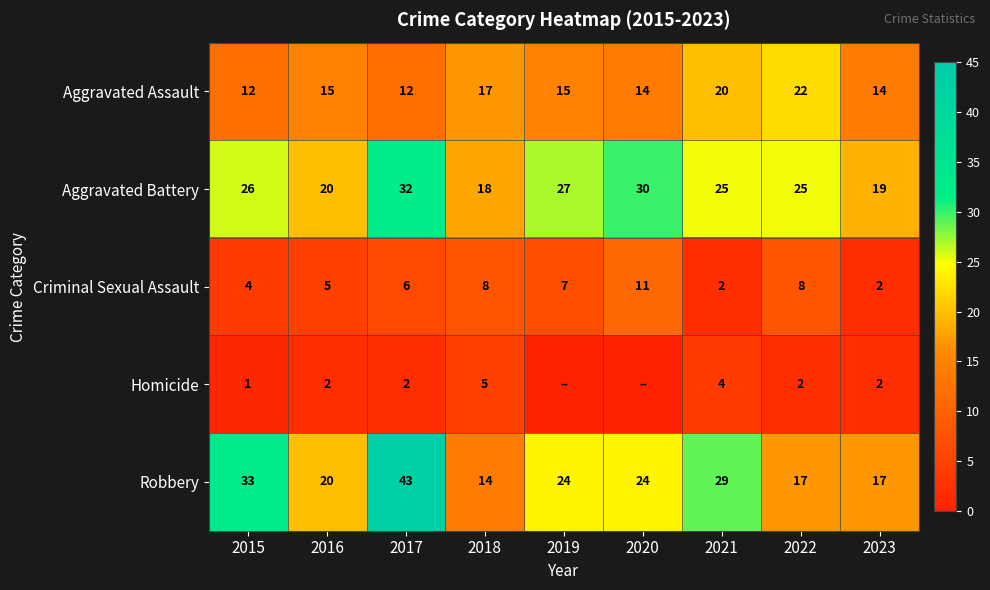

The Criminal Sexual Assault series shows 5 at 2016. True or false?

True